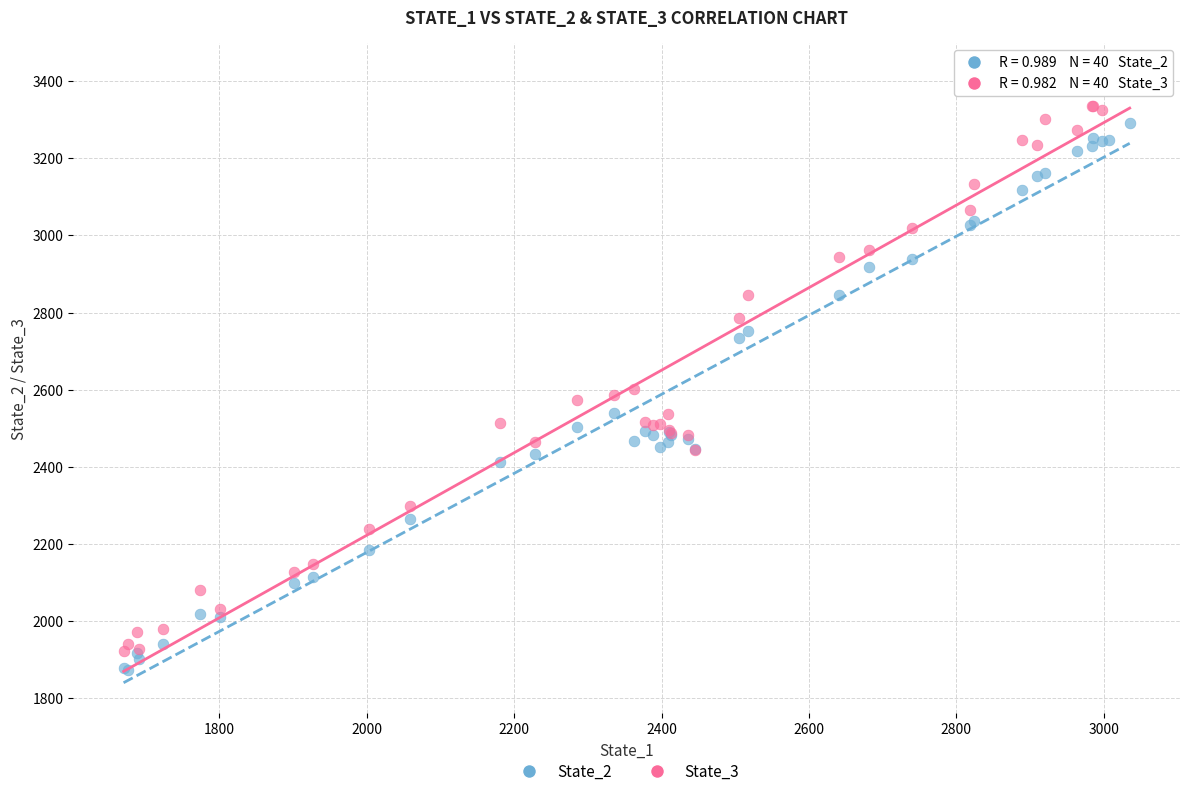

Which series contains the highest Y value?

State_3